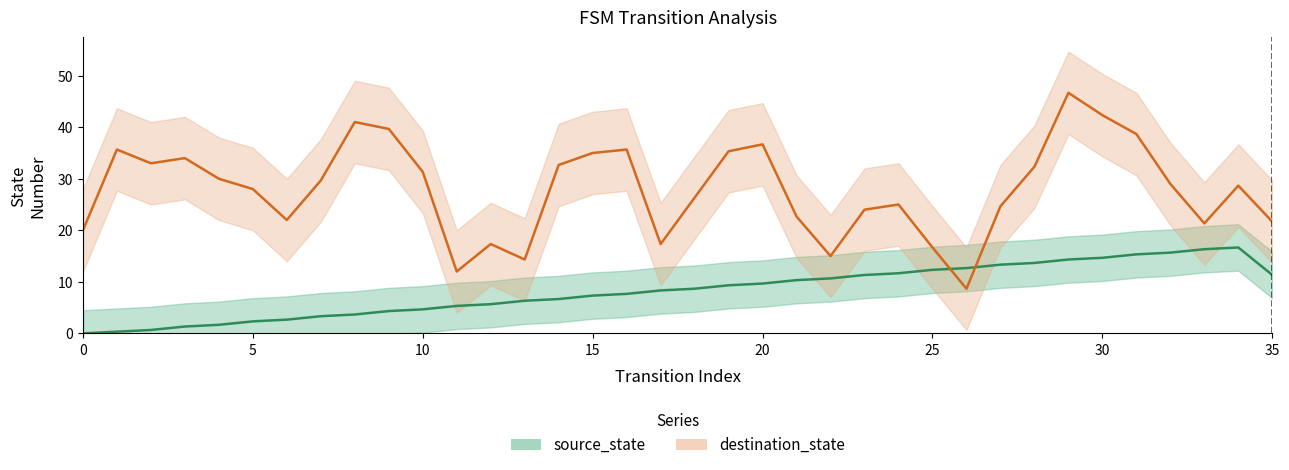

The value of destination_state at 5 is 40.1. True or false?

False